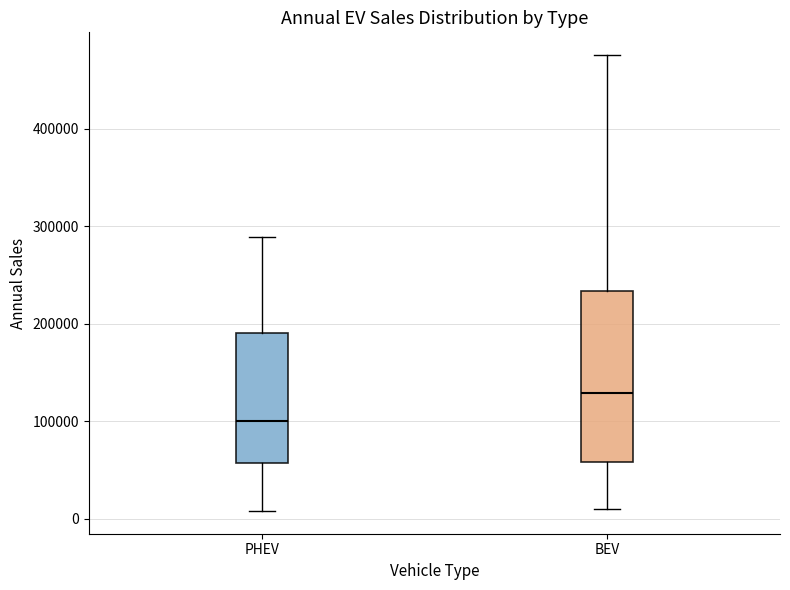

Reading left to right, read every box against the y-axis: the position of its median line, the range the box covers, and the ends of its whiskers. The values are not printed on the chart, so give them approximately, as read against the axis.

PHEV: median 100000, box 60000 to 190000, whiskers 10000 to 290000
BEV: median 130000, box 60000 to 230000, whiskers 10000 to 480000